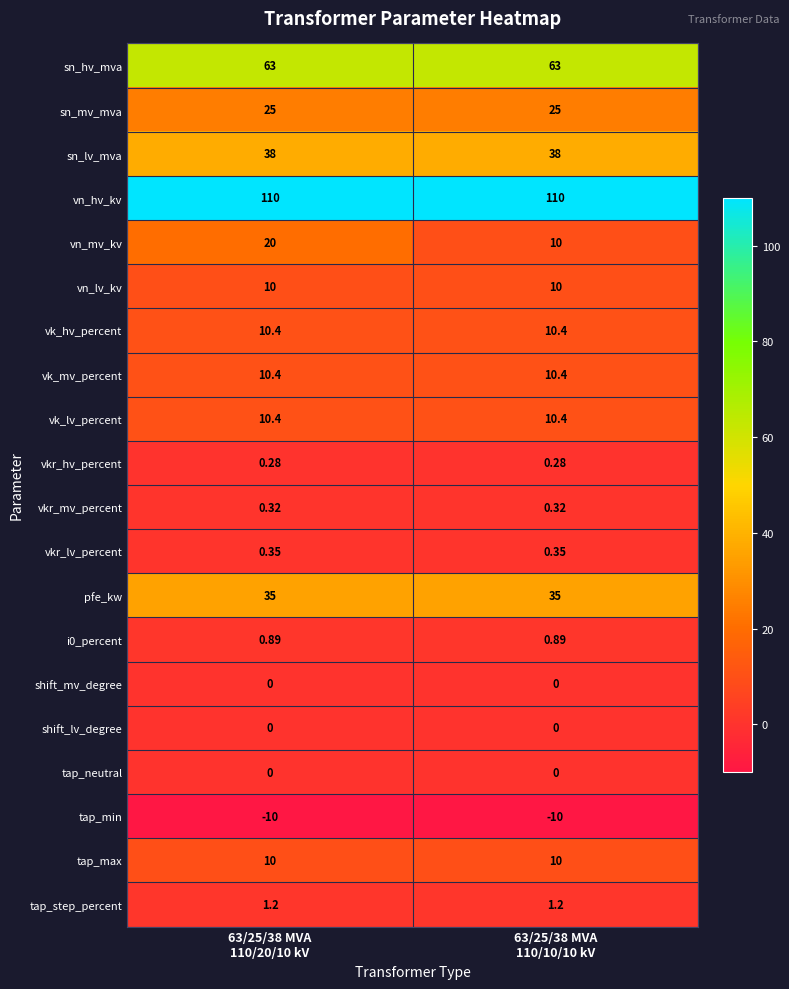

Which series has the largest range (max minus min)?

vn_mv_kv